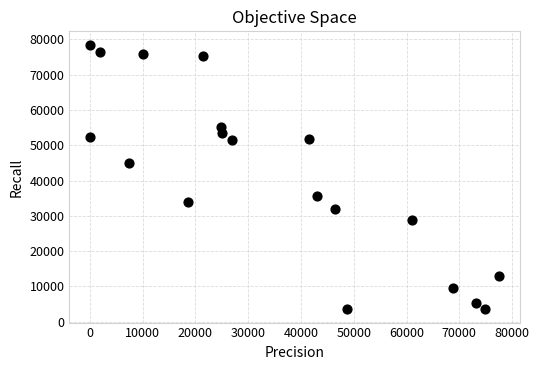

What Y value in the scatter plot is closest to 41007?

44926